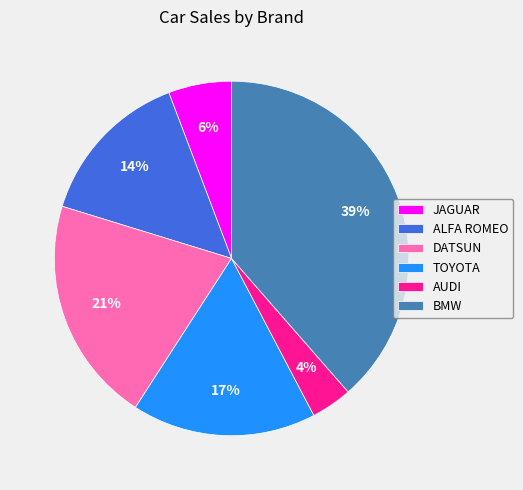

To the nearest percent, what is the average slice percentage?

17%